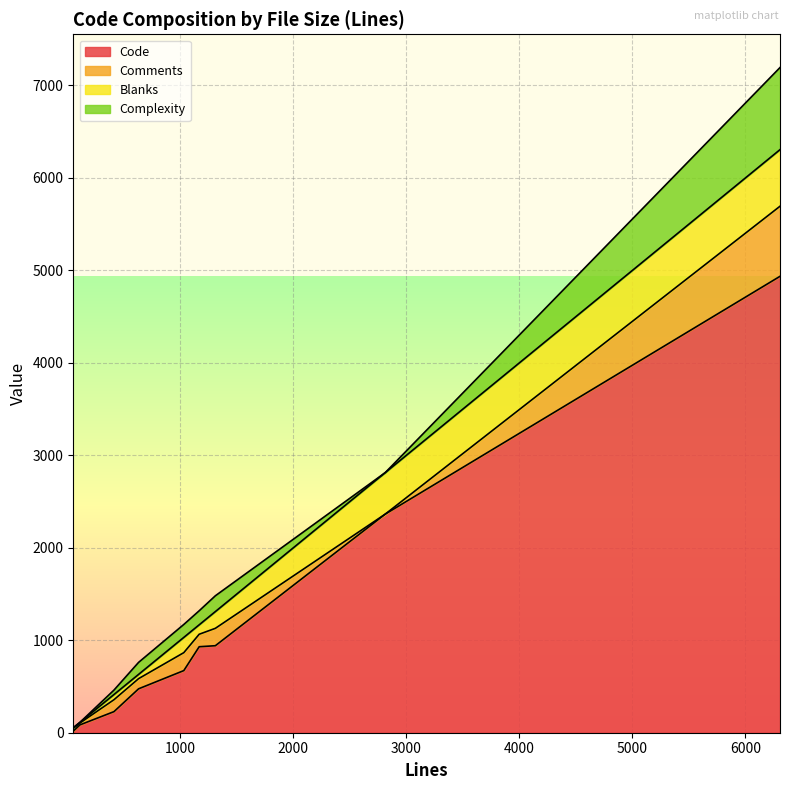

What is the highest value of the Code series?

4936